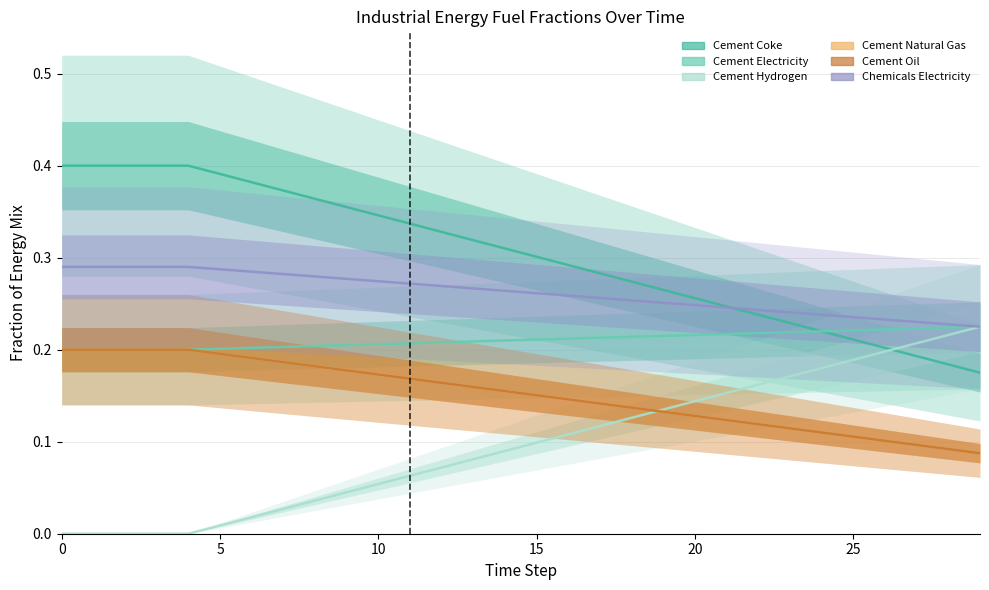

At which label is Cement Coke closest to 0?

29